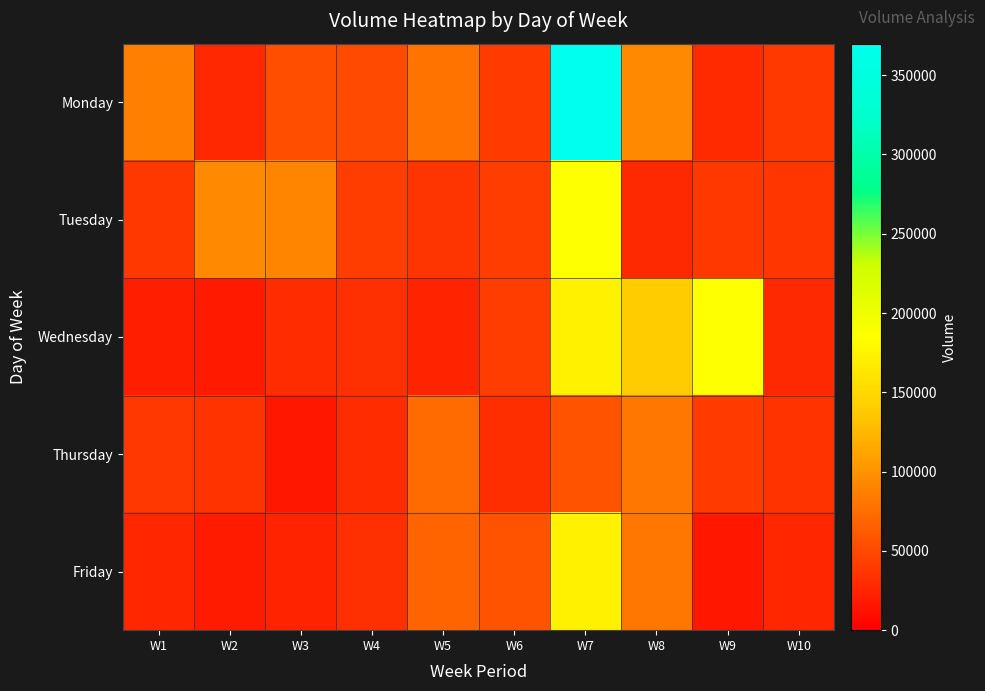

Which has a higher value, W2 or W7?

W7